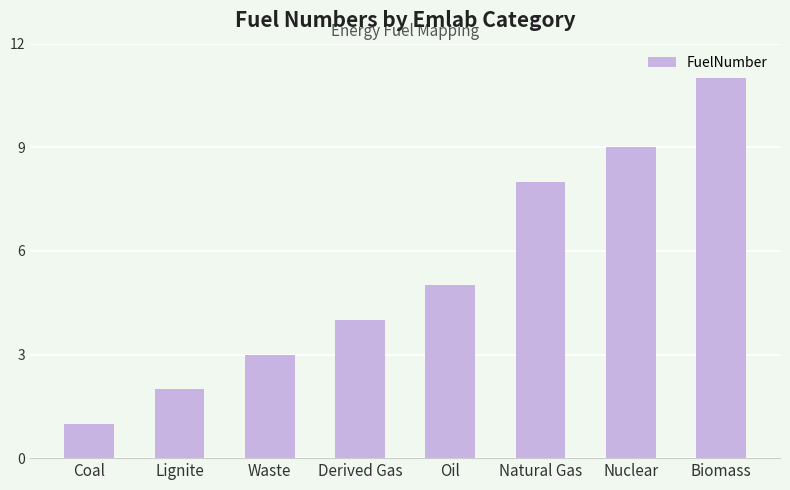

Rank the categories by value from lowest to highest.

Coal, Lignite, Waste, Derived Gas, Oil, Natural Gas, Nuclear, Biomass